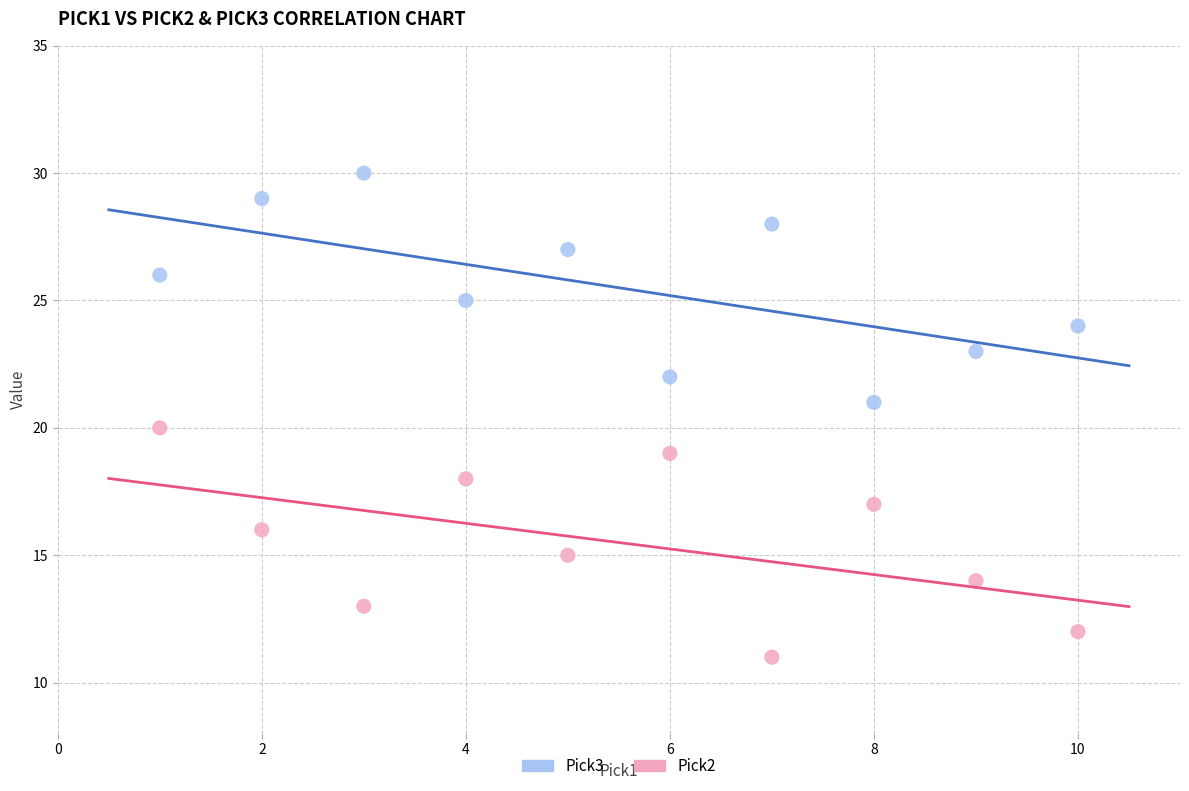

Which series reaches the maximum Y coordinate?

Pick3